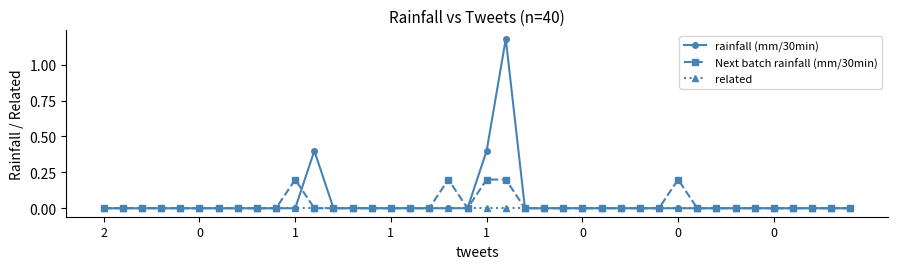

Count the number of data series in this chart.

3